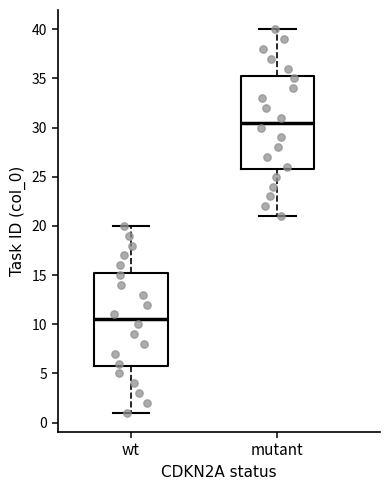

Where does the lower whisker of the box for wt end on the y-axis? The values are not printed on the chart, so give them approximately, as read against the axis.

1.0